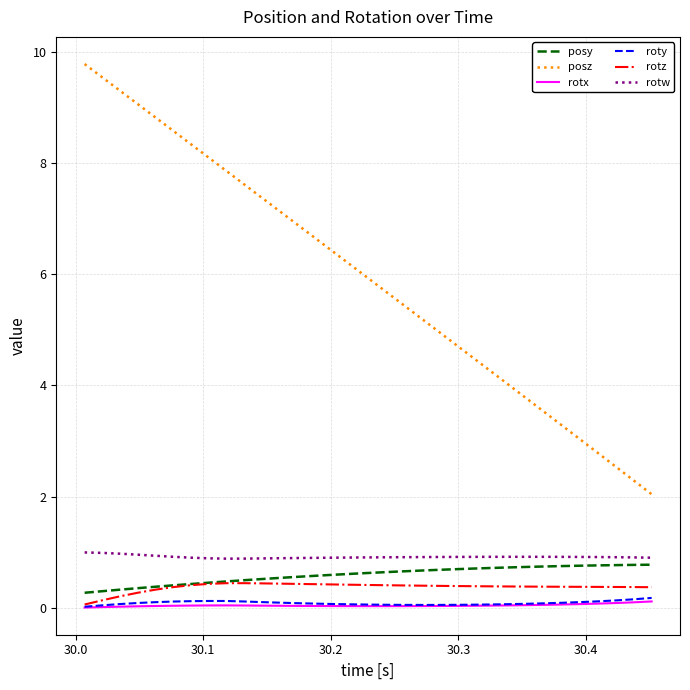

Which series has the widest spread of values?

posz